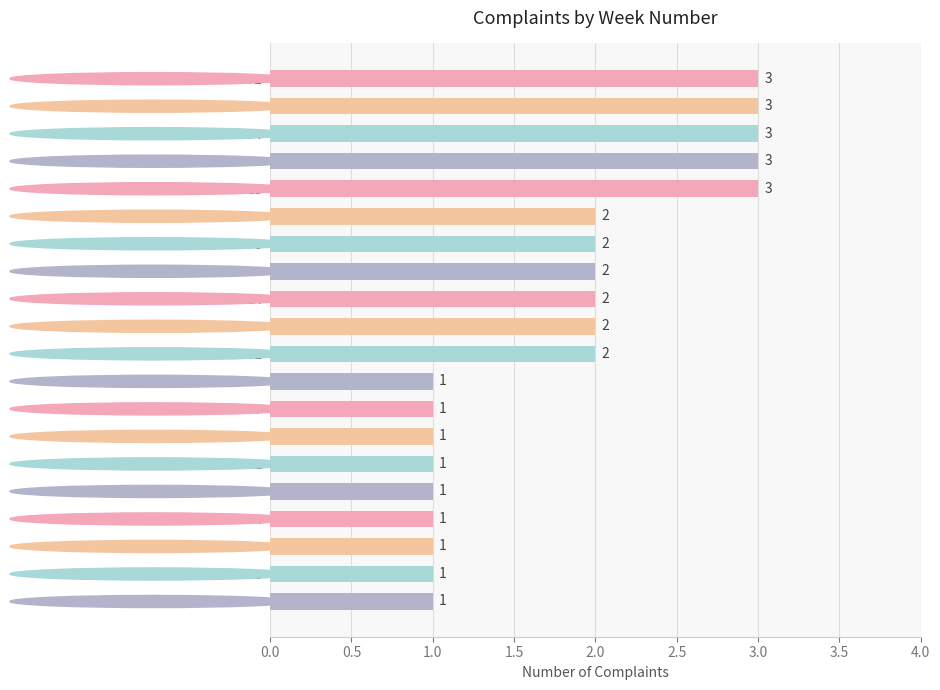

How many values are between 1 and 3?

20